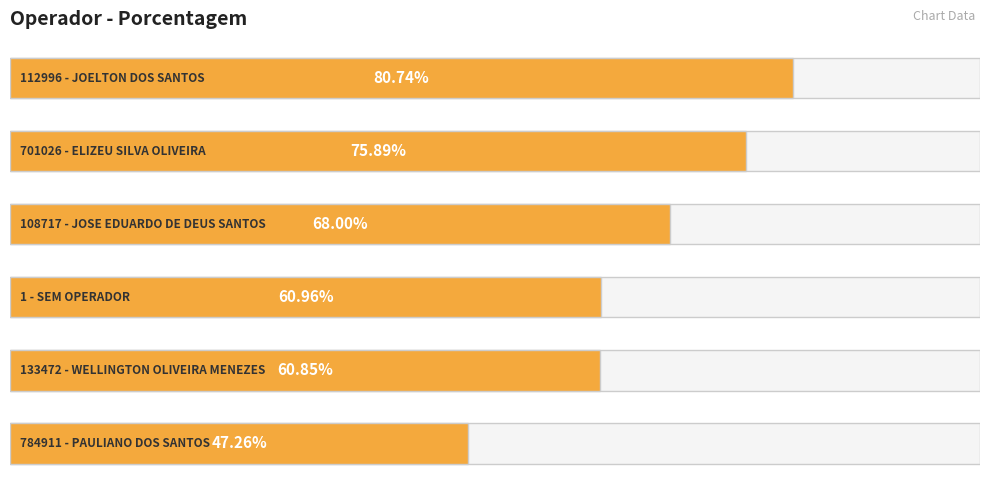

Are the bars horizontal?

Yes